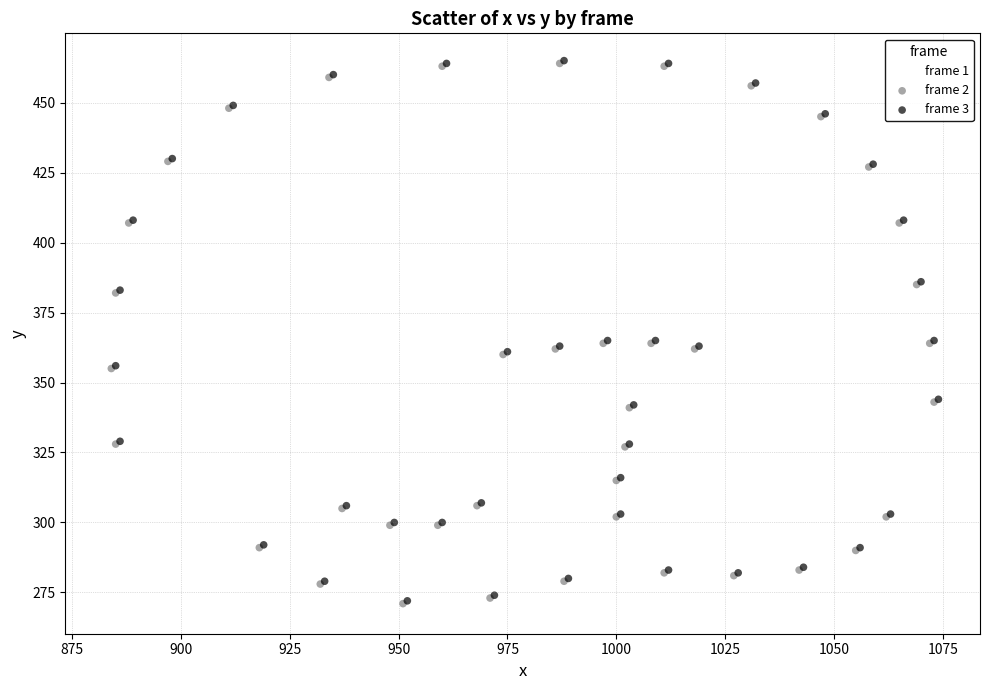

What are all the series names shown in the legend?

frame 1, frame 2, frame 3